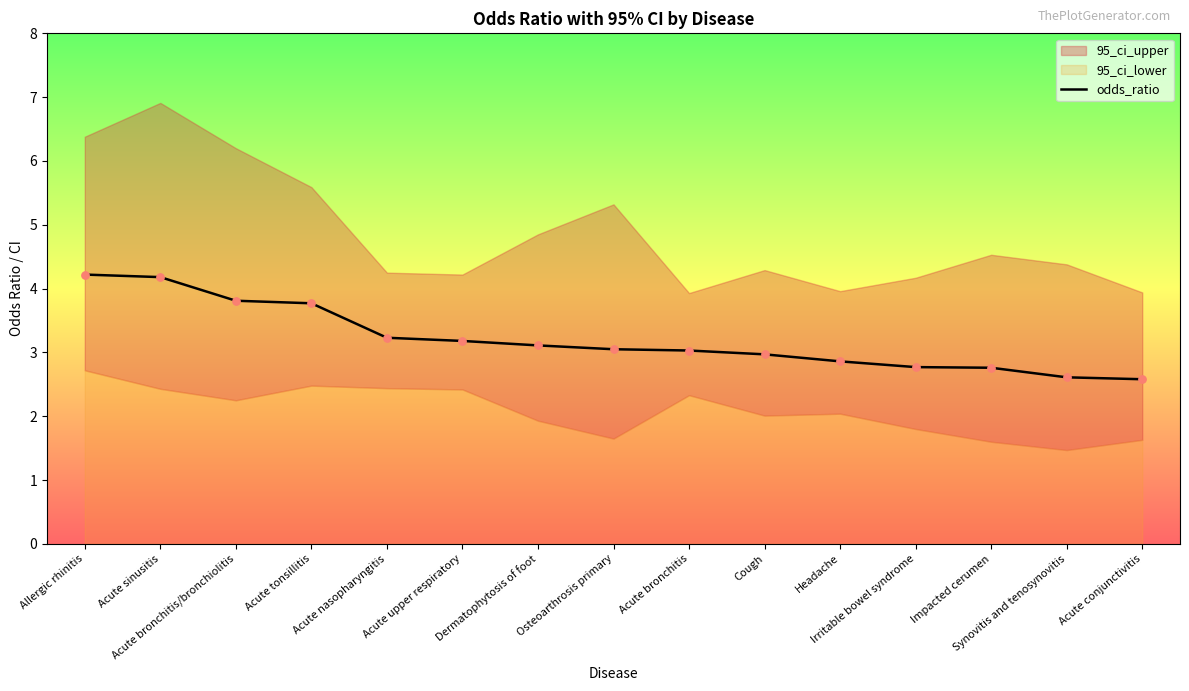

What is the change in value from Acute sinusitis to Acute conjunctivitis?

-1.6